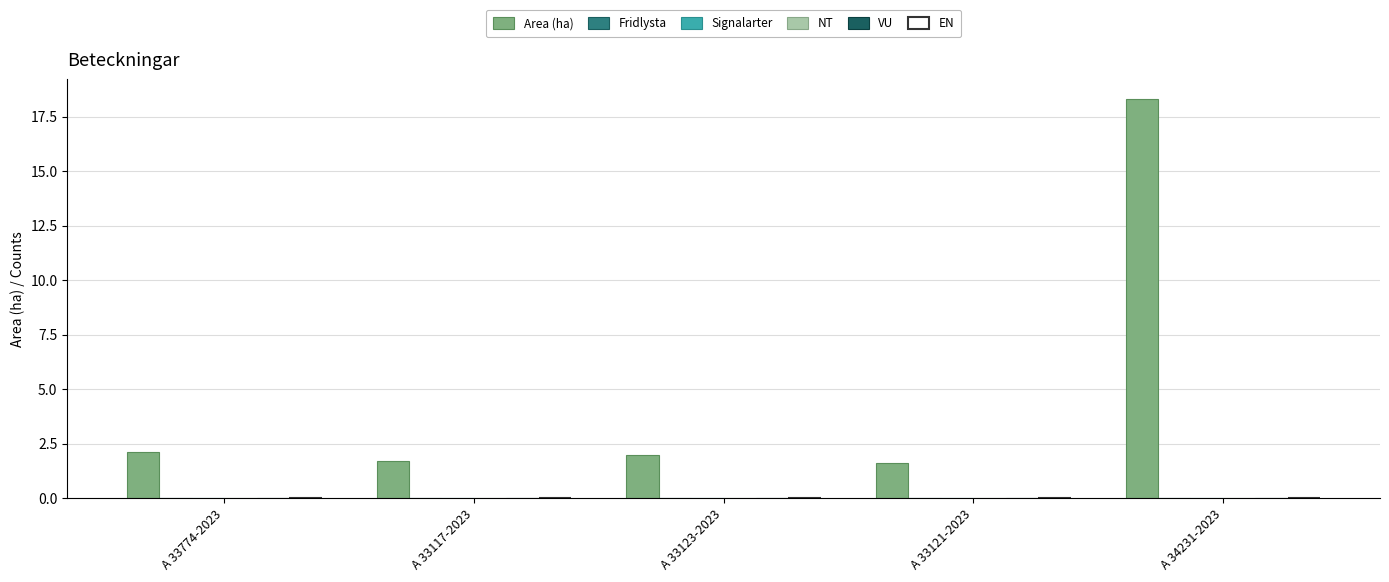

What is the value of the 5th bar from the left?

18.3